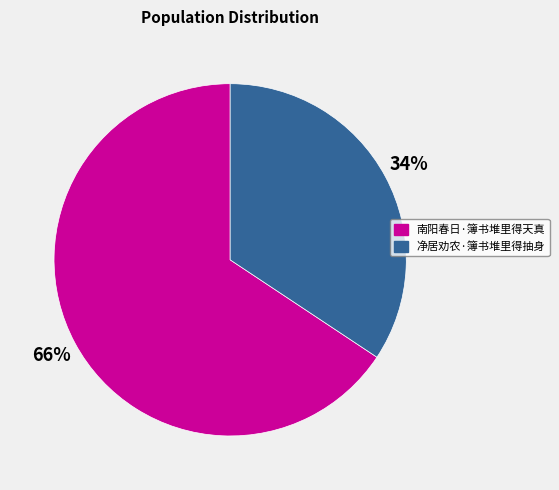

Is it true that 南阳春日·簿书堆里得天真 is 78% of the pie?

False